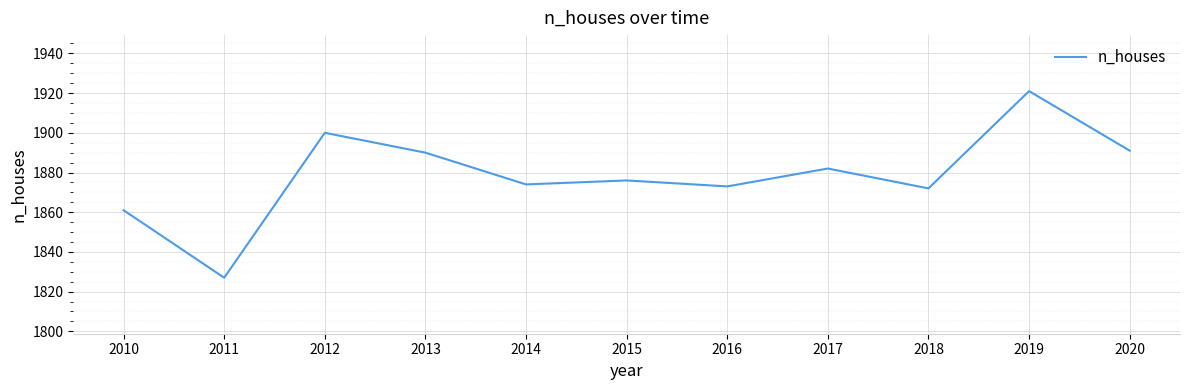

How many distinct data groups are displayed?

1